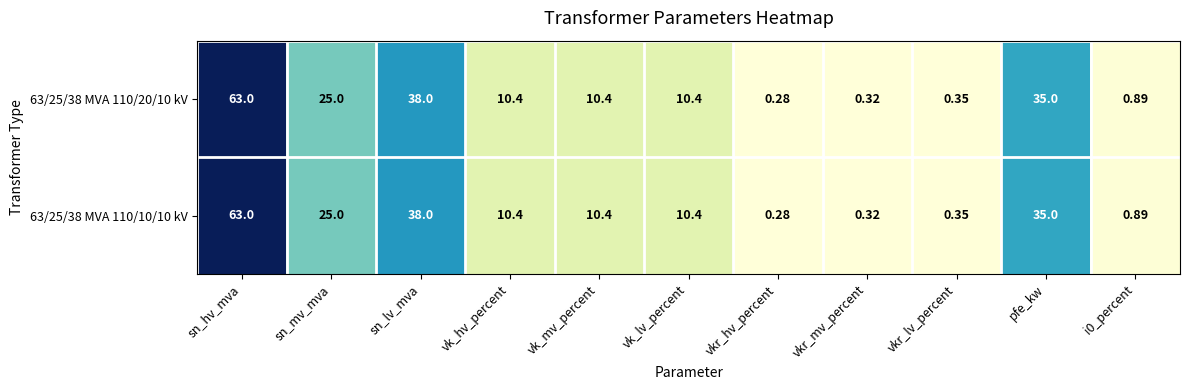

Which label corresponds to the smallest value in the chart?

vkr_hv_percent